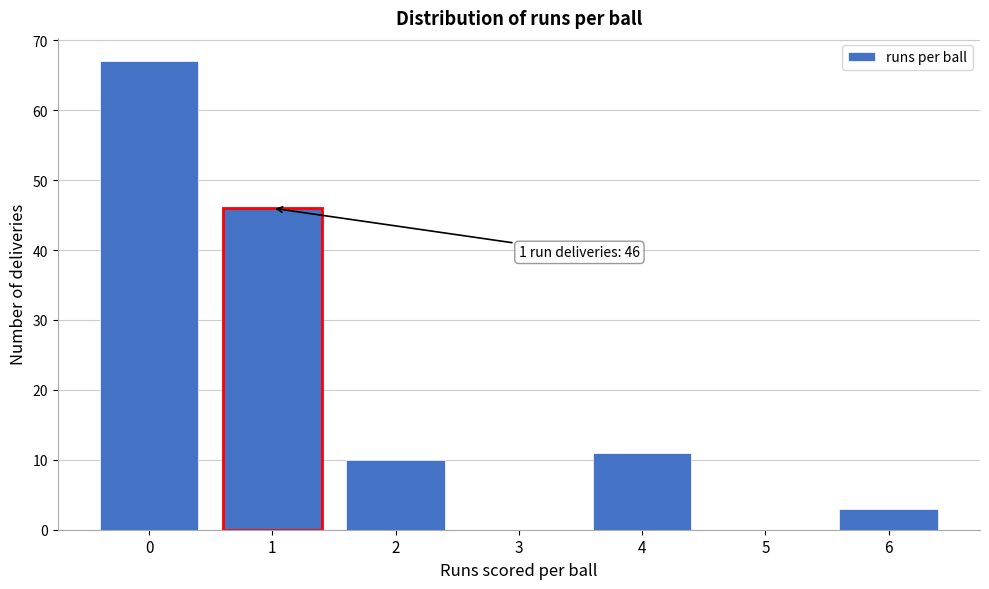

Reading left to right, list all the values displayed in this chart.

0=67	1=46	2=10	3=0	4=11	5=0	6=3